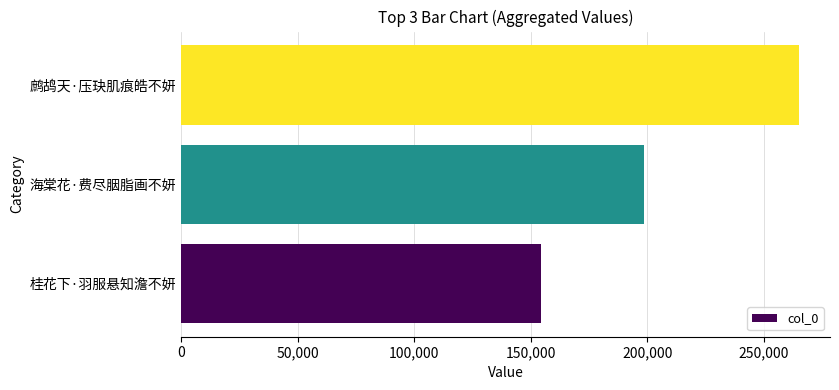

Does the chart contain stacked bars?

No